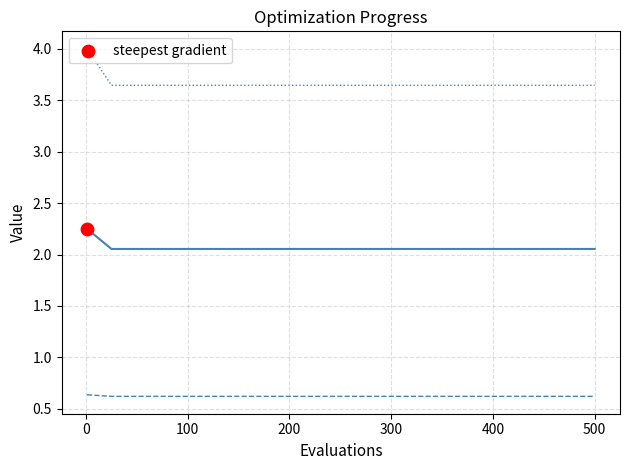

What is the maximum value shown in the chart?

4.0